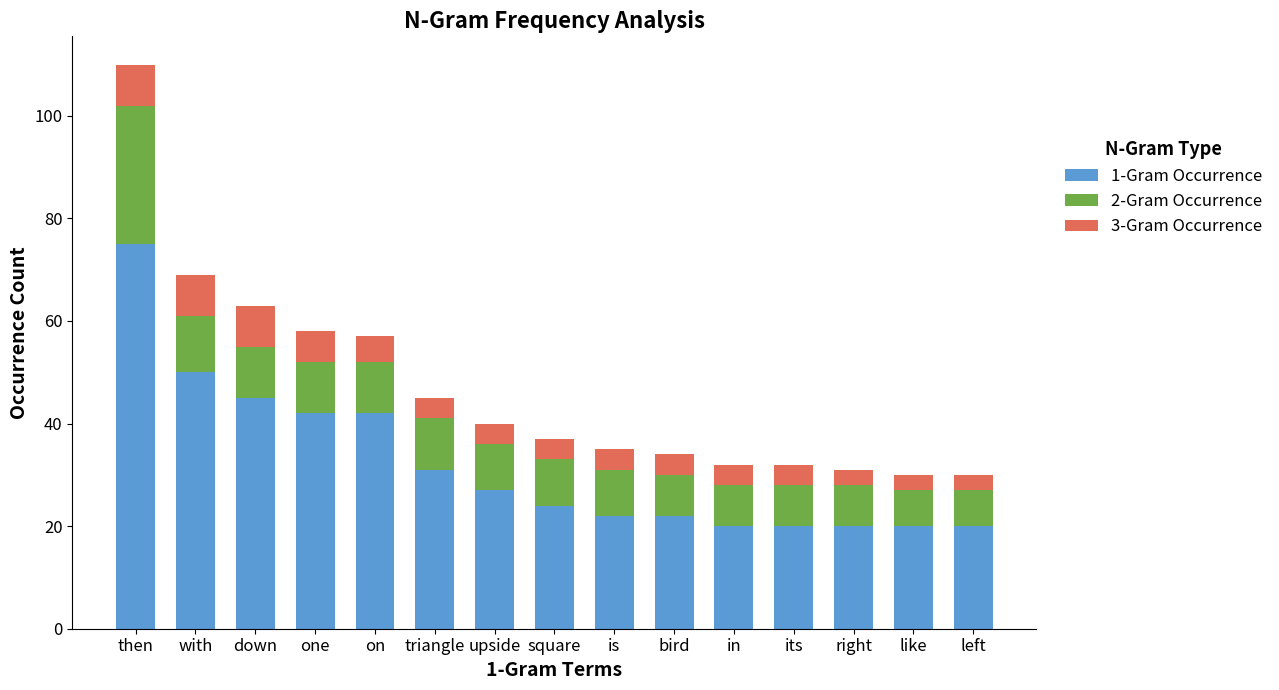

What is the difference between the maximum and minimum values in the 1-Gram Occurrence series?

55